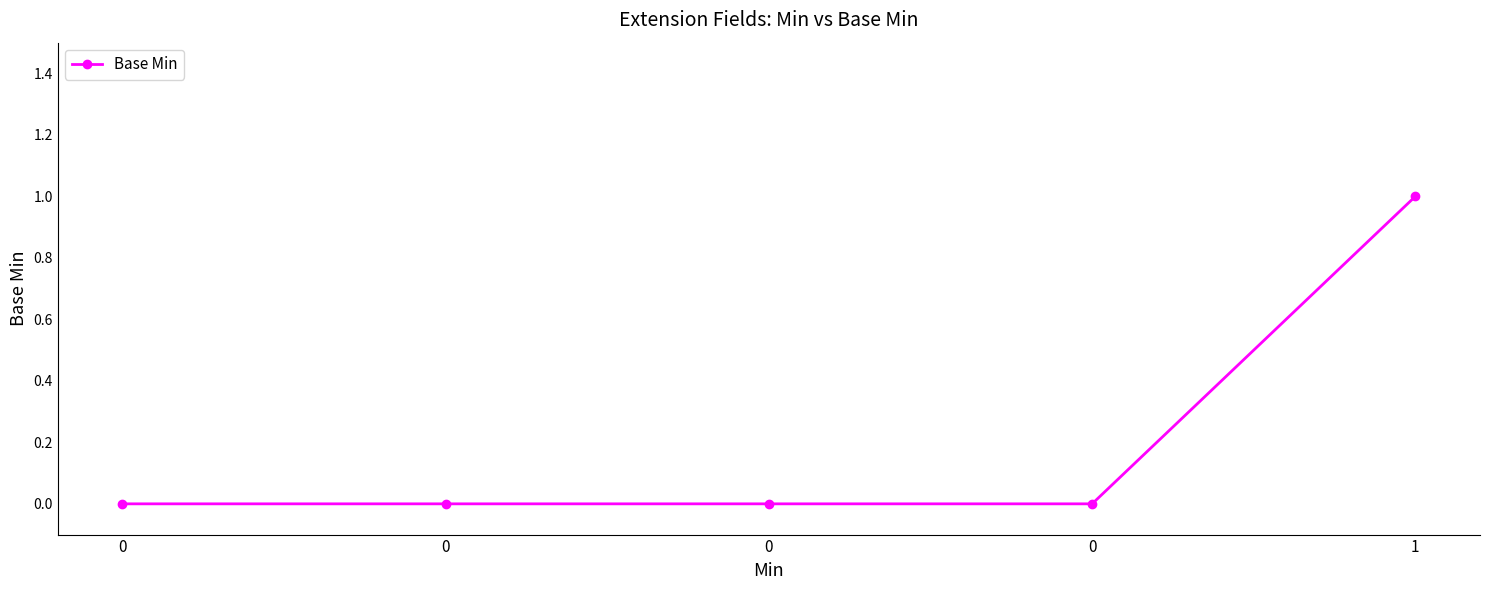

True or false: there are more than 1 points higher than both neighbors.

False